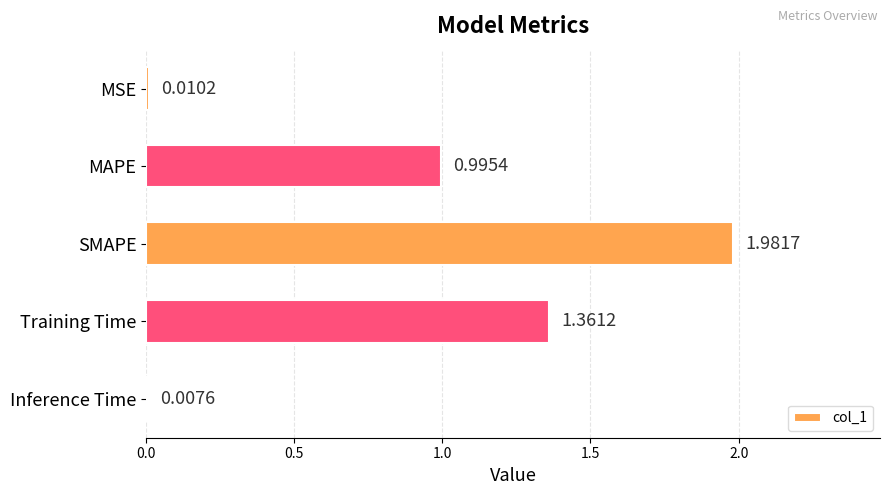

List the labels in order of value, smallest first.

Inference Time, MSE, MAPE, Training Time, SMAPE